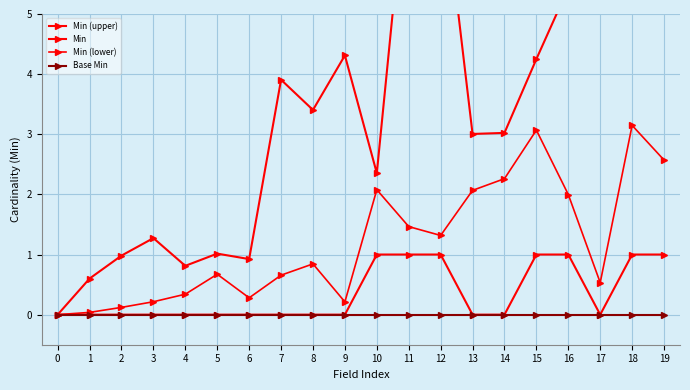

Read the Min (upper) value at 1.

0.6